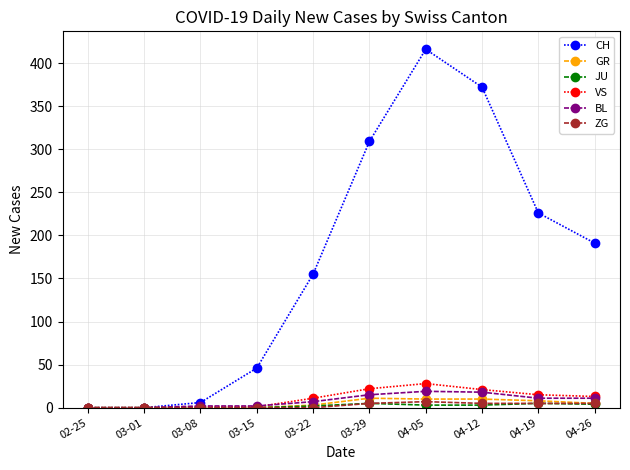

At how many categories does at least one series exceed 316?

2